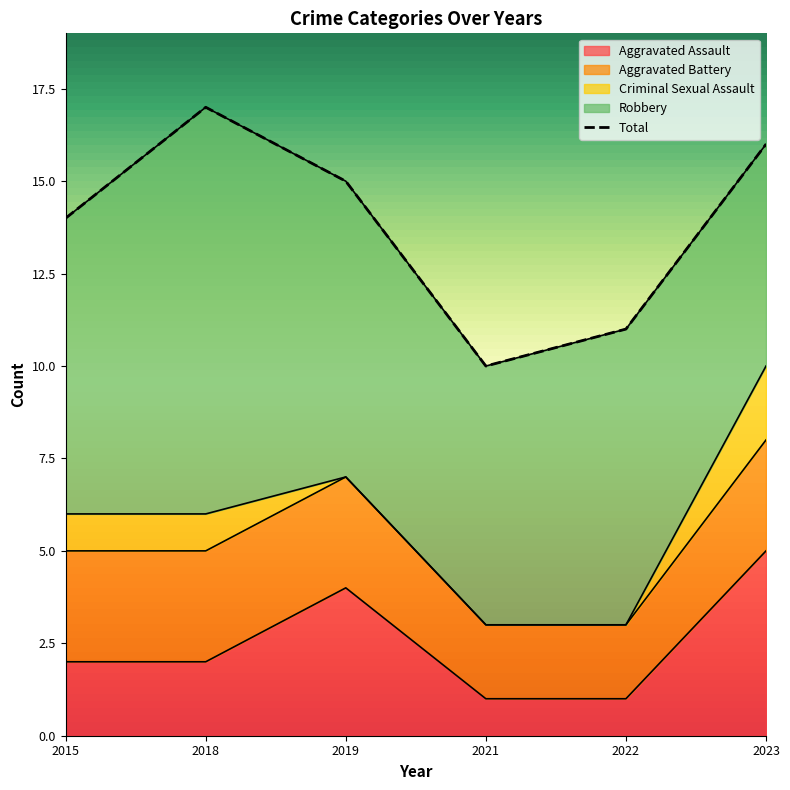

What is the difference between the highest and lowest values at 2019?

15